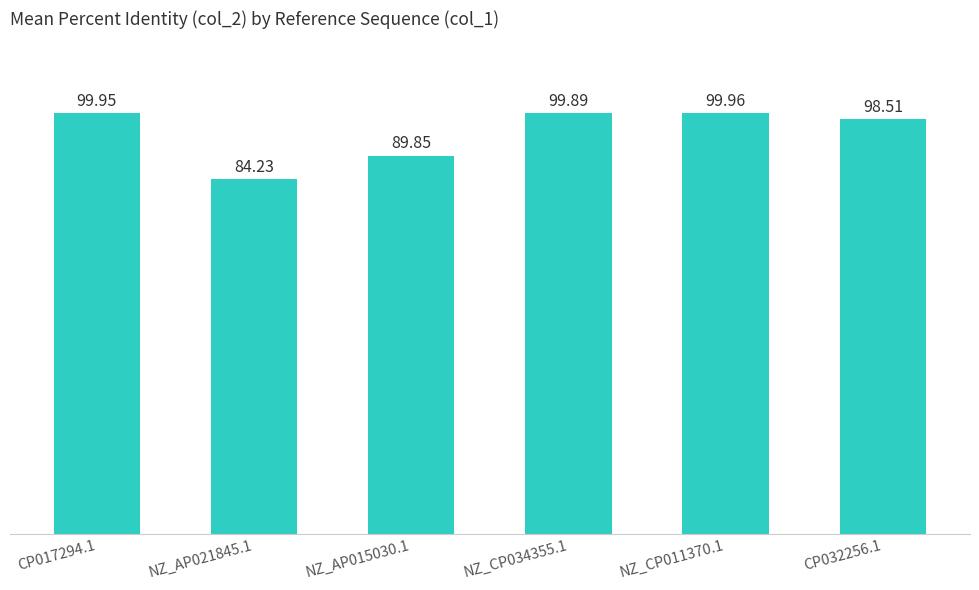

What is the sum of the values at CP017294.1 and NZ_CP011370.1?

199.9